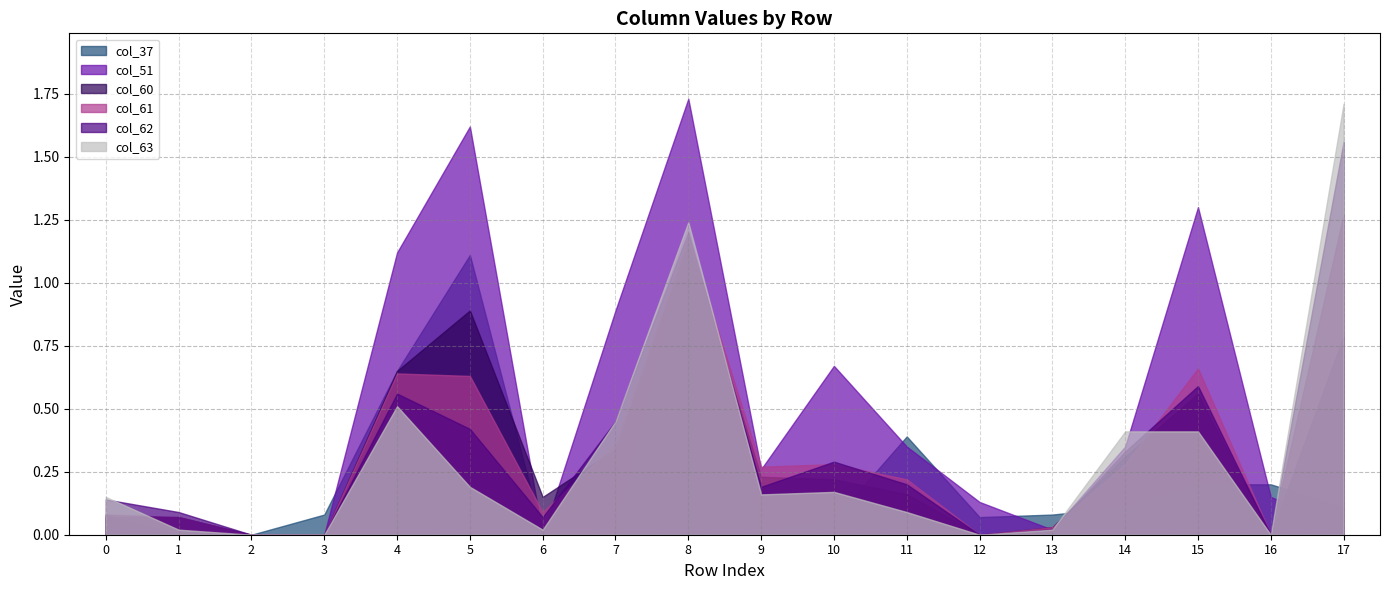

Reading left to right, extract all data points from this chart.

col_37: row_0=0.1	row_1=0.0	row_2=0.0	row_3=0.1	row_4=0.7	row_5=1.1	row_6=0.0	row_7=0.0	row_8=1.2	row_9=0.0	row_10=0.1	row_11=0.4	row_12=0.1	row_13=0.1	row_14=0.1	row_15=0.2	row_16=0.2	row_17=0.1
col_51: row_0=0.0	row_1=0.0	row_2=0.0	row_3=0.0	row_4=1.1	row_5=1.6	row_6=0.0	row_7=0.9	row_8=1.7	row_9=0.3	row_10=0.7	row_11=0.3	row_12=0.1	row_13=0.0	row_14=0.3	row_15=1.3	row_16=0.1	row_17=0.0
col_60: row_0=0.1	row_1=0.1	row_2=0.0	row_3=0.0	row_4=0.7	row_5=0.9	row_6=0.1	row_7=0.3	row_8=1.2	row_9=0.2	row_10=0.2	row_11=0.2	row_12=0.0	row_13=0.0	row_14=0.3	row_15=0.6	row_16=0.0	row_17=0.8
col_61: row_0=0.1	row_1=0.1	row_2=0.0	row_3=0.0	row_4=0.6	row_5=0.6	row_6=0.1	row_7=0.4	row_8=1.2	row_9=0.3	row_10=0.3	row_11=0.2	row_12=0.0	row_13=0.0	row_14=0.3	row_15=0.7	row_16=0.0	row_17=1.3
col_62: row_0=0.1	row_1=0.1	row_2=0.0	row_3=0.0	row_4=0.6	row_5=0.4	row_6=0.1	row_7=0.5	row_8=1.2	row_9=0.2	row_10=0.3	row_11=0.2	row_12=0.0	row_13=0.0	row_14=0.3	row_15=0.6	row_16=0.0	row_17=1.6
col_63: row_0=0.1	row_1=0.0	row_2=0.0	row_3=0.0	row_4=0.5	row_5=0.2	row_6=0.0	row_7=0.5	row_8=1.2	row_9=0.2	row_10=0.2	row_11=0.1	row_12=0.0	row_13=0.0	row_14=0.4	row_15=0.4	row_16=0.0	row_17=1.7